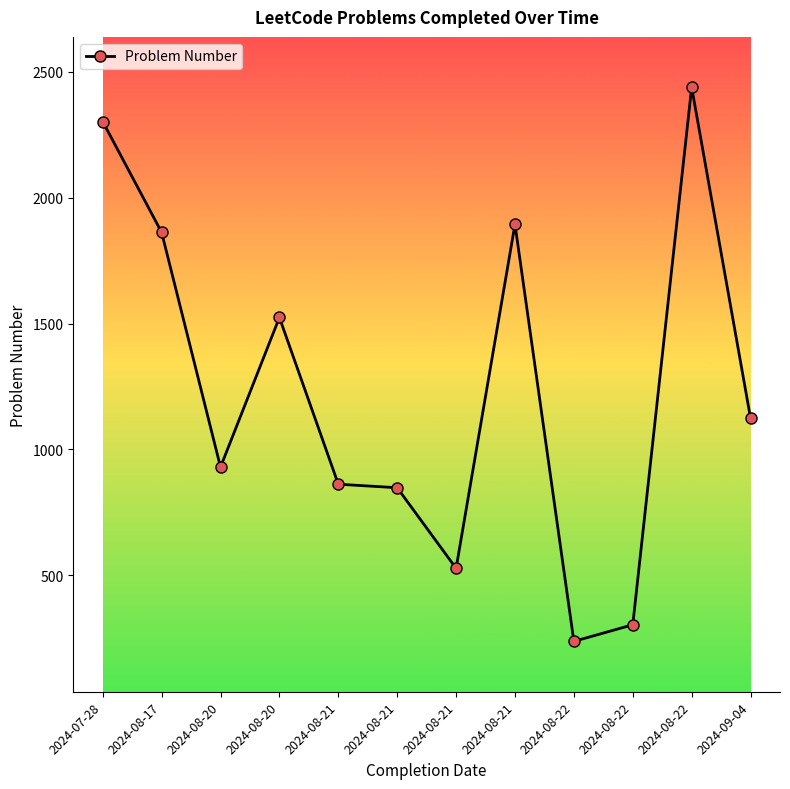

List the labels in order of value, largest first.

2024-08-22, 2024-07-28, 2024-08-21, 2024-08-17, 2024-08-20, 2024-09-04, 2024-08-20, 2024-08-21, 2024-08-21, 2024-08-21, 2024-08-22, 2024-08-22